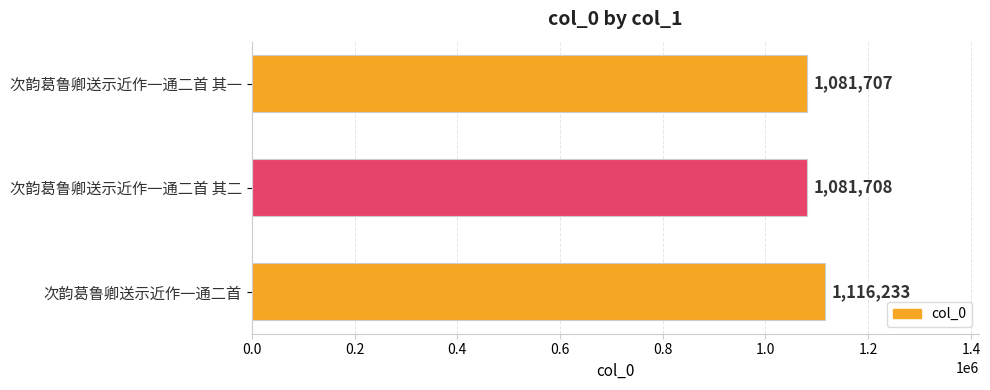

What is the greatest value displayed?

1116233